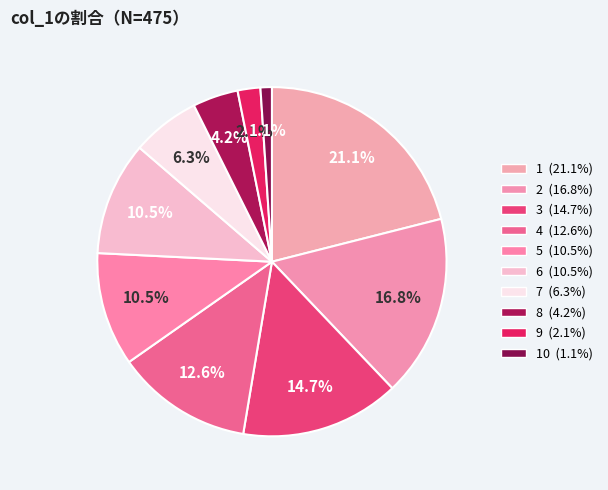

Count the number of slices in the pie.

10